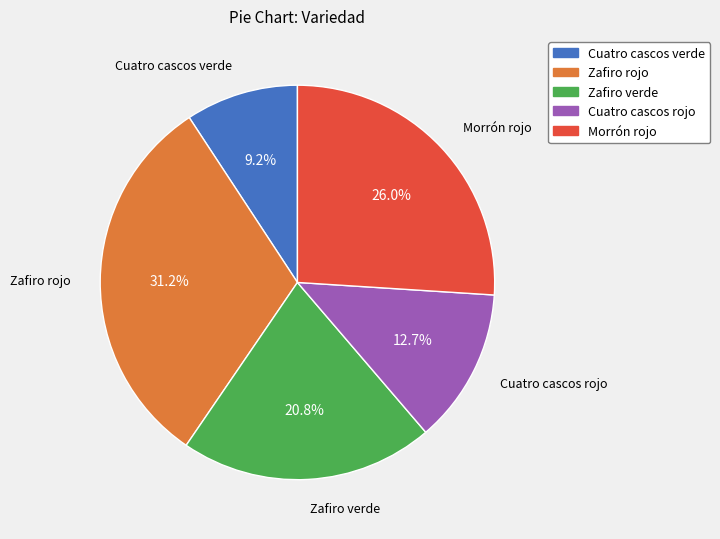

To the nearest percent, what is the average slice percentage?

20%